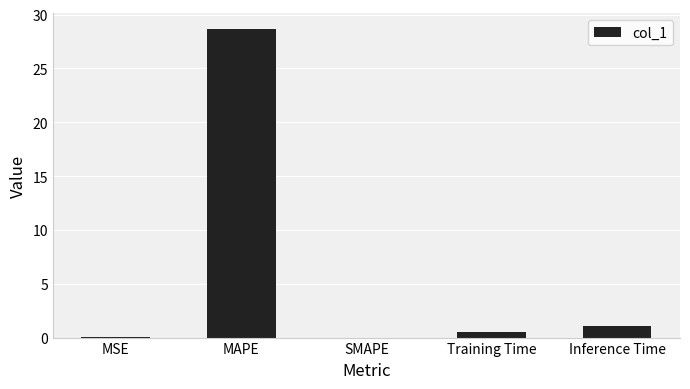

What is the sum of all values?

30.3